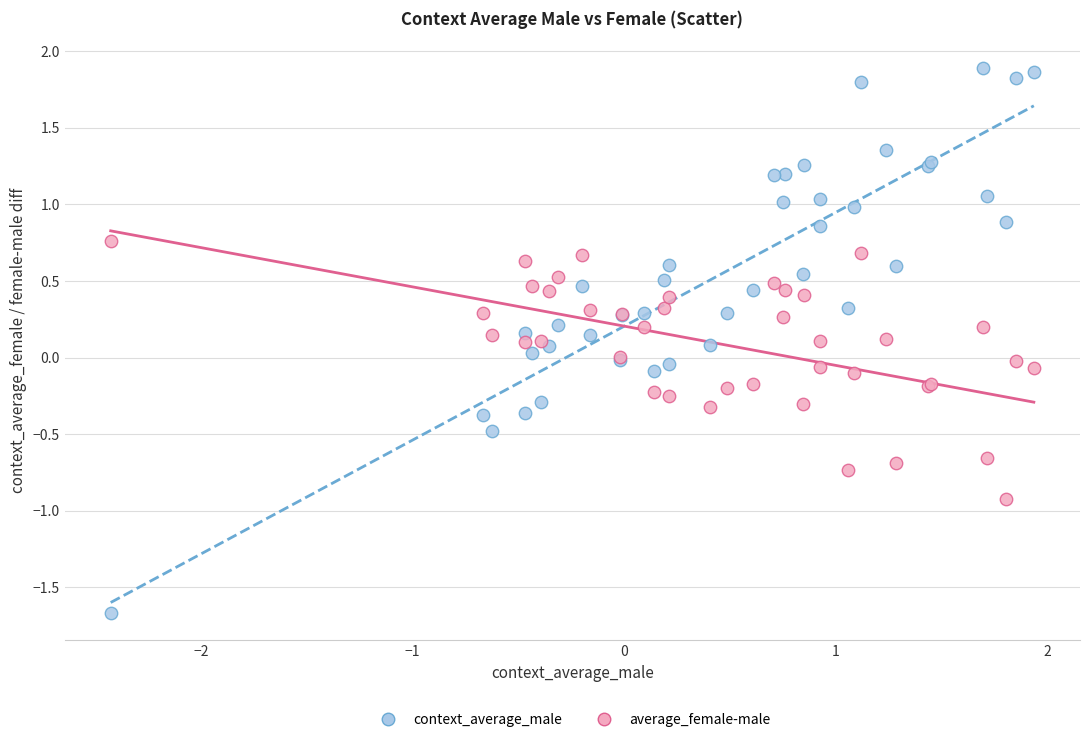

Which series contains the lowest Y value?

context_average_male